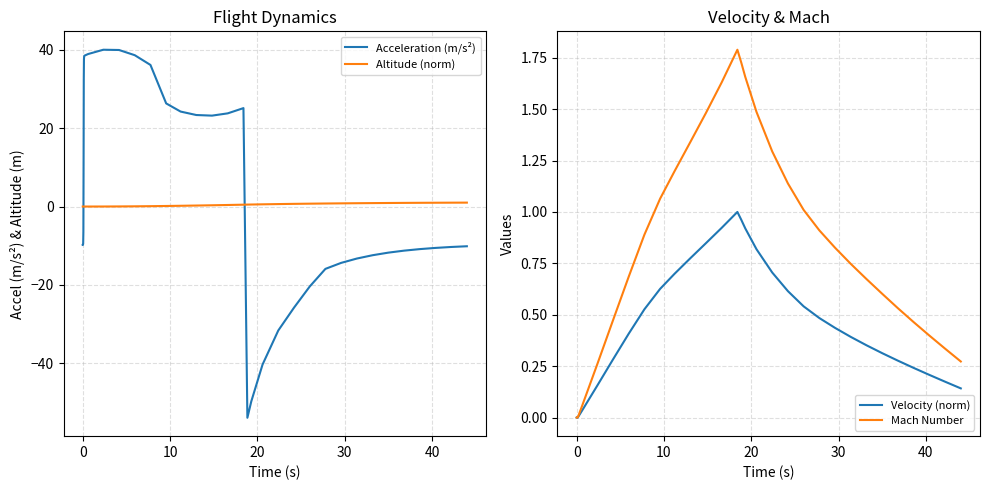

How many values in the Altitude (norm) series exceed 0?

29